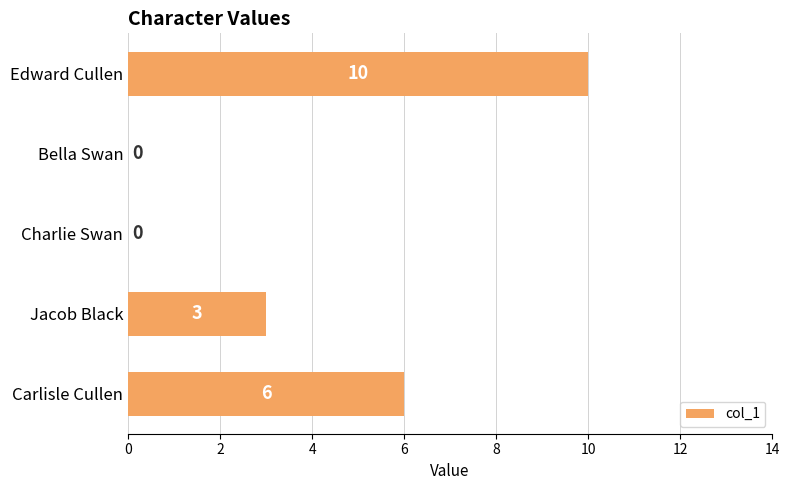

Is it true that the value at Bella Swan is -7?

False